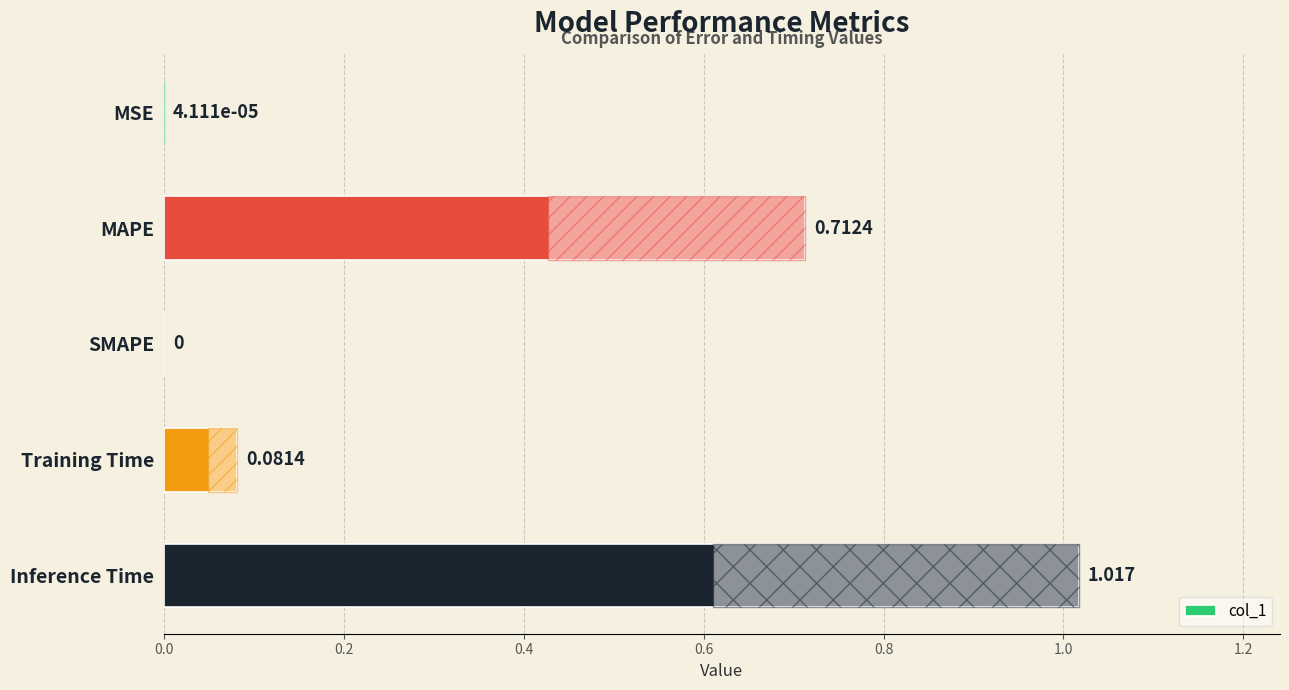

Which has a higher value, MSE or MAPE?

MAPE